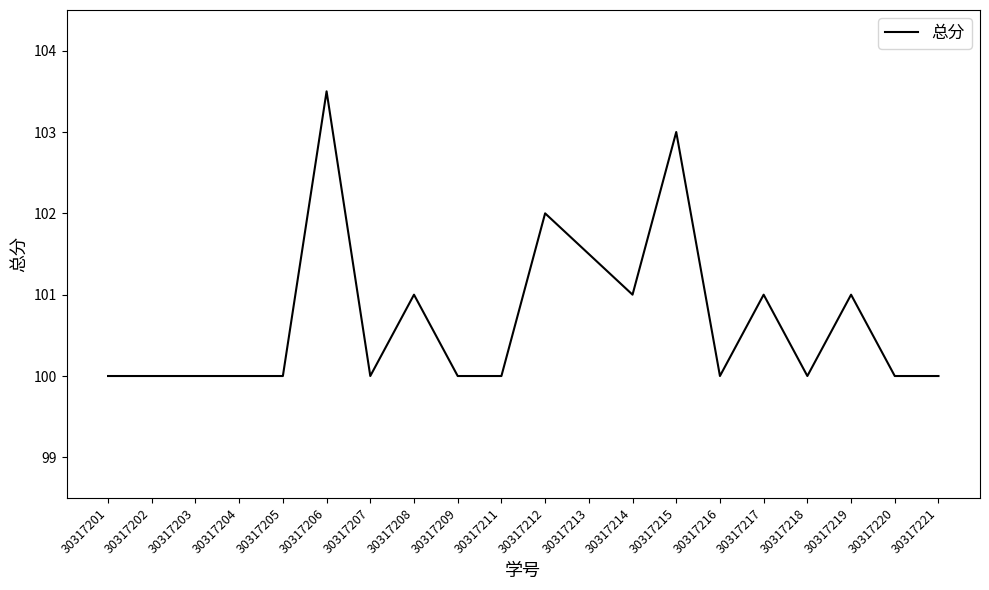

Reading right to left, extract all data points from this chart.

100.0	100.0	101.0	100.0	101.0	100.0	103.0	101.0	101.5	102.0	100.0	100.0	101.0	100.0	103.5	100.0	100.0	100.0	100.0	100.0